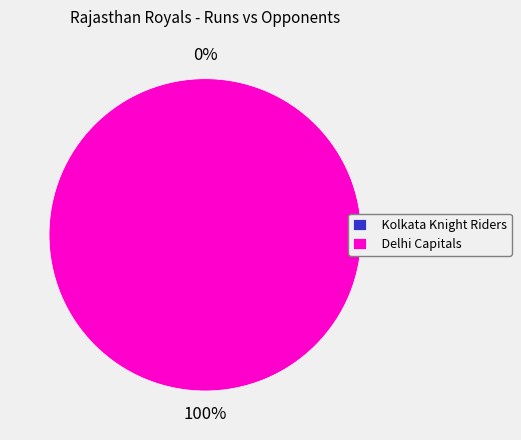

How many segments does this pie chart have?

2